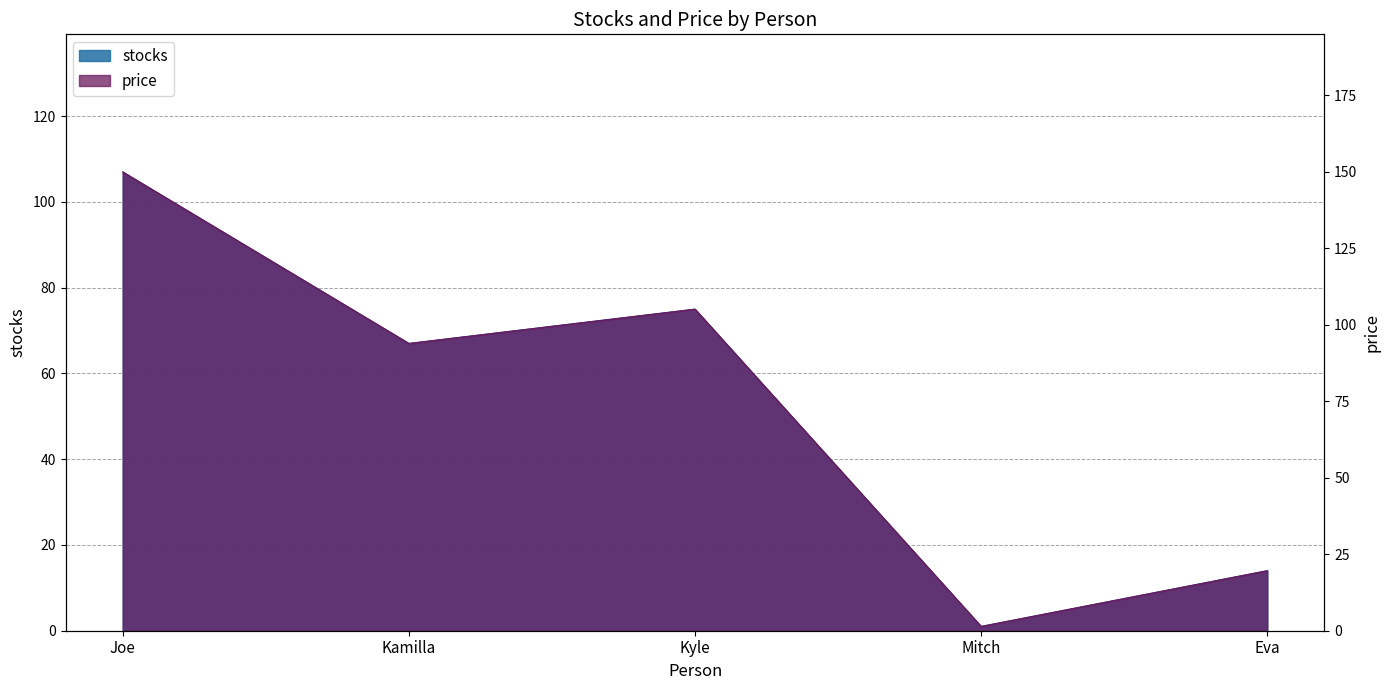

Where does the price series first go above 93?

Joe